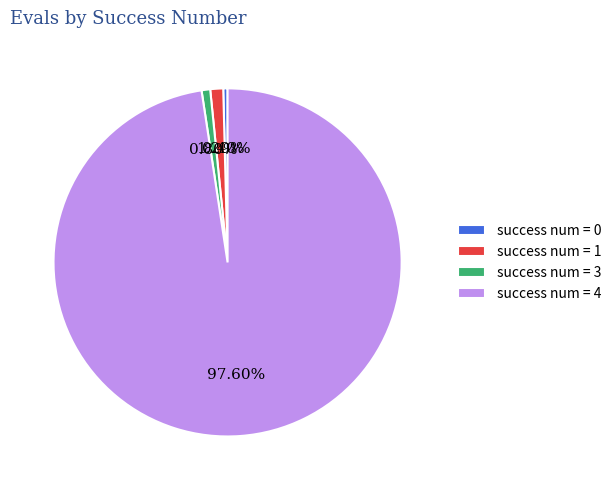

Do success num = 3 and success num = 4 together represent more than half of the pie?

Yes